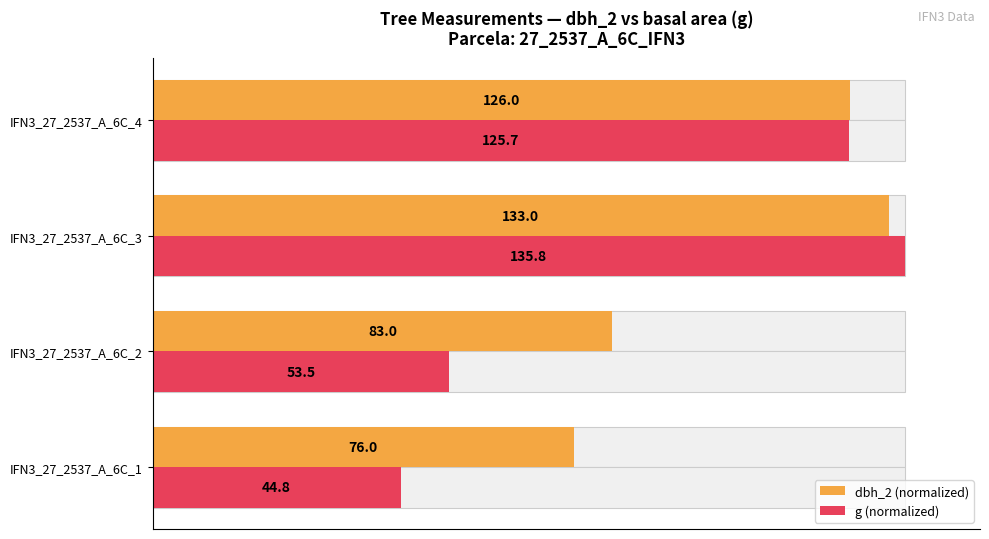

How many bars are there in each group?

2